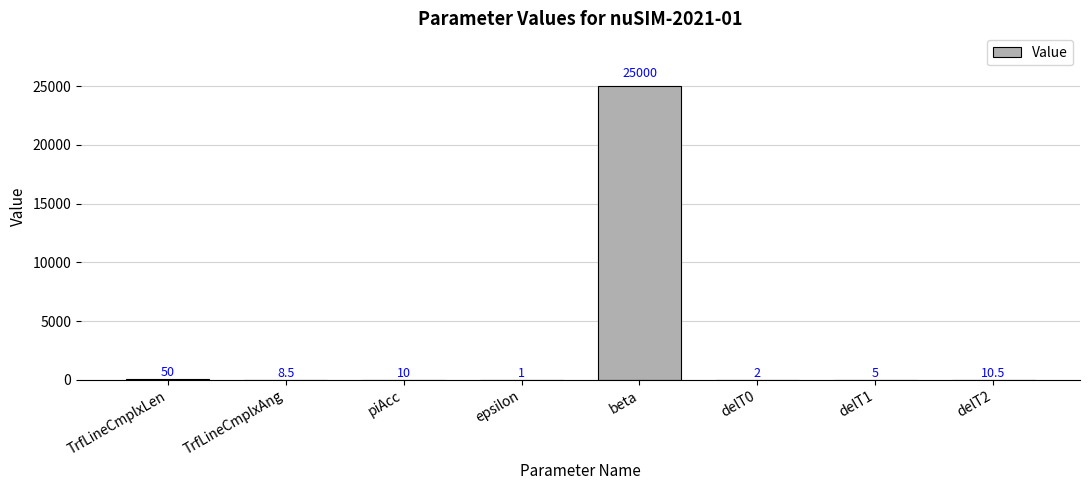

Approximately how many times larger is the value at piAcc compared to epsilon?

10.0